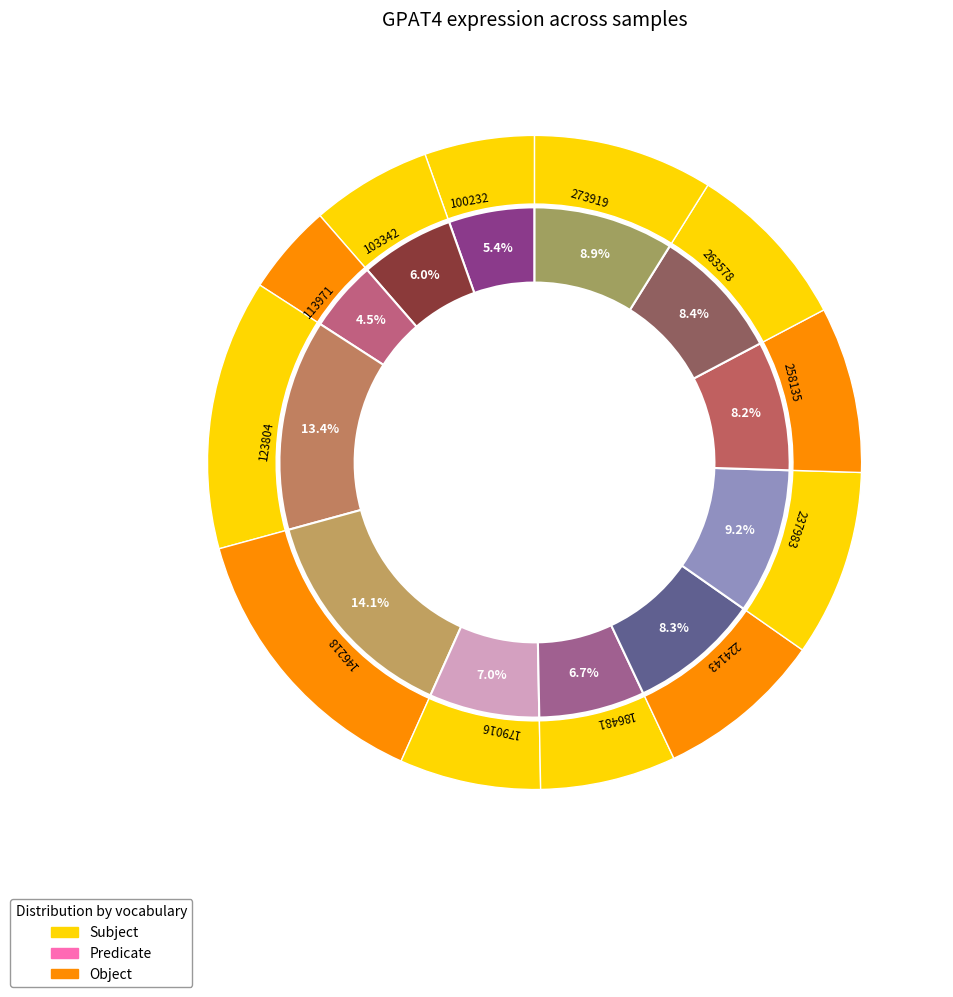

Which category has the biggest portion of the pie?

146218